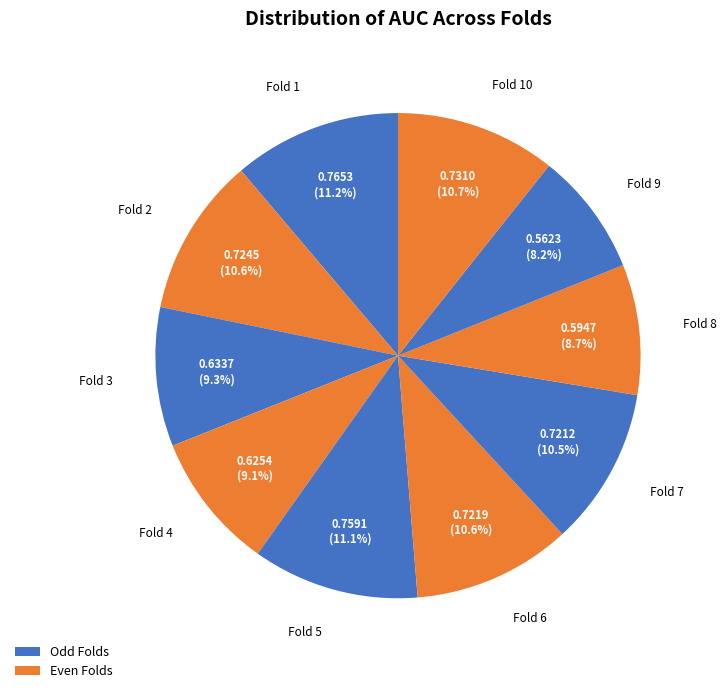

Count the number of slices in the pie.

10